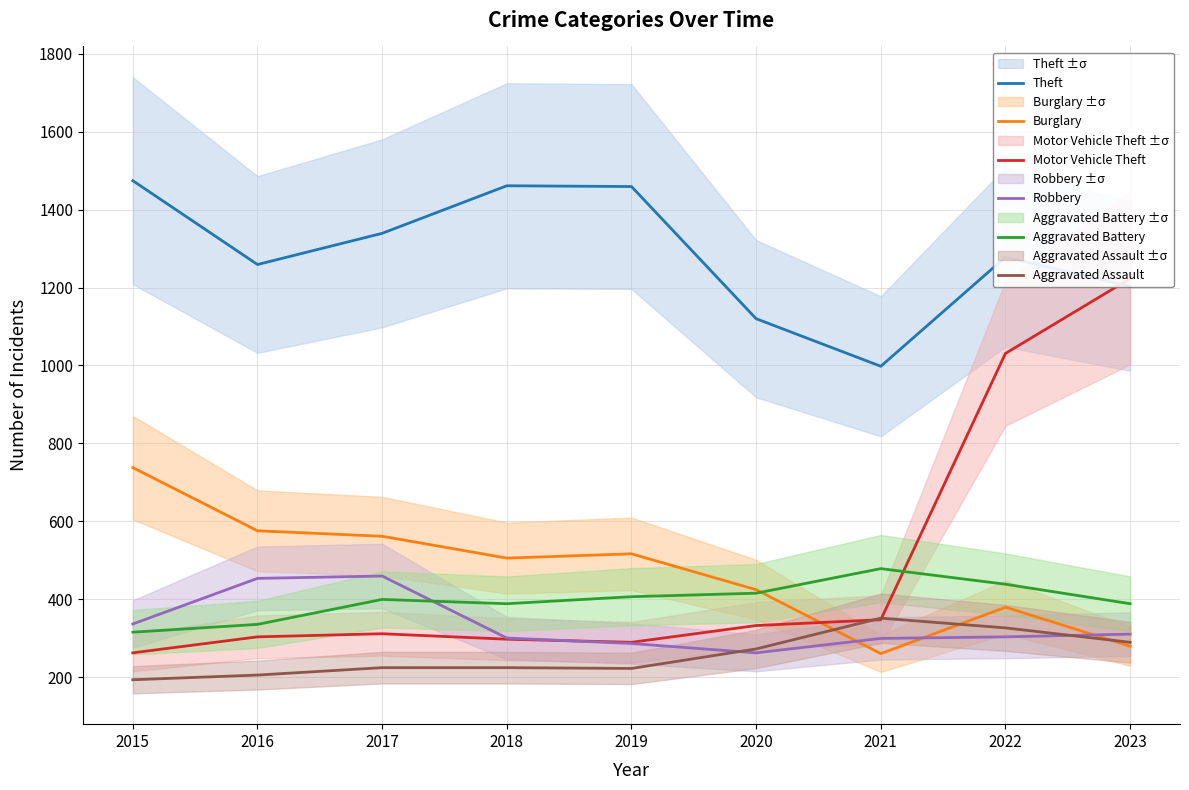

What is the value of the Robbery point at the 2nd from the left?

454